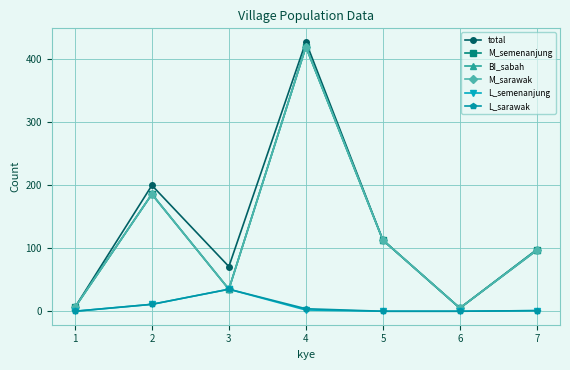

Does the chart have visible grid lines?

Yes